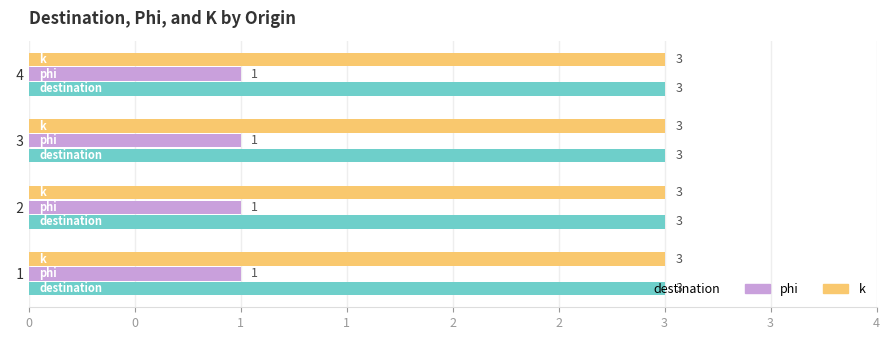

List the series in order of their peak value, highest first.

destination, k, phi